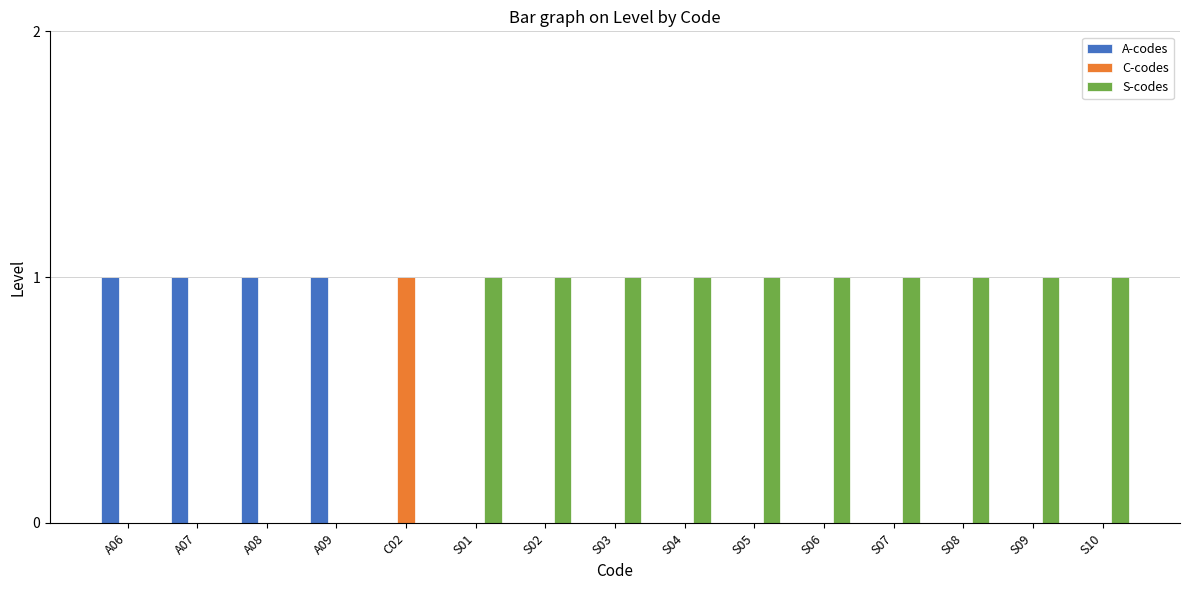

Is the value of S-codes at A07 greater than the value of C-codes at C02?

No